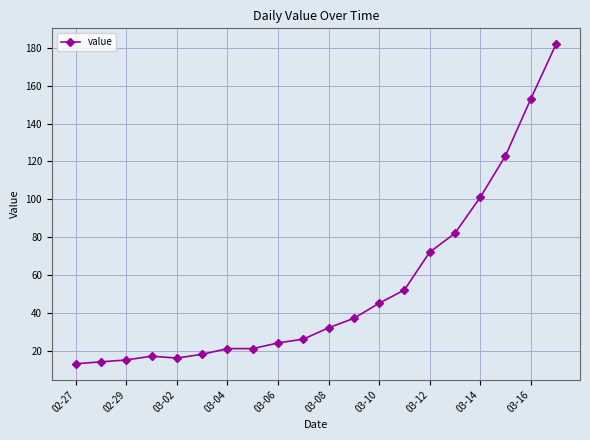

What is the value of the 2nd point from the left?

14